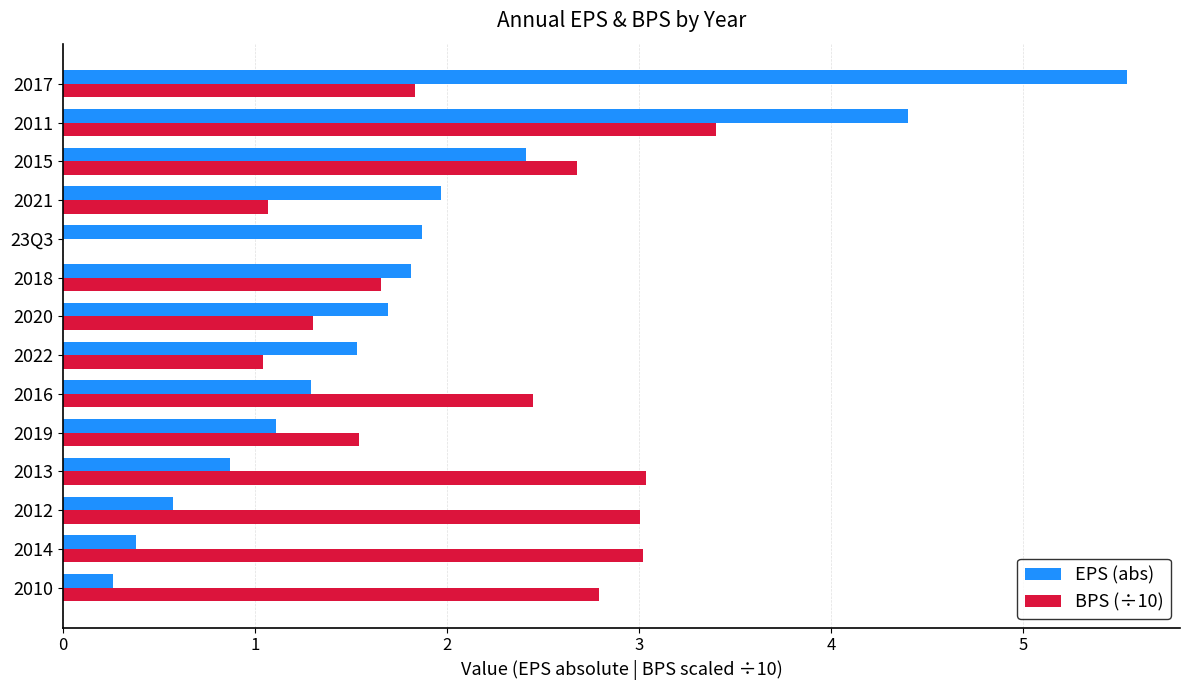

What is the maximum value shown in the chart?

5.5